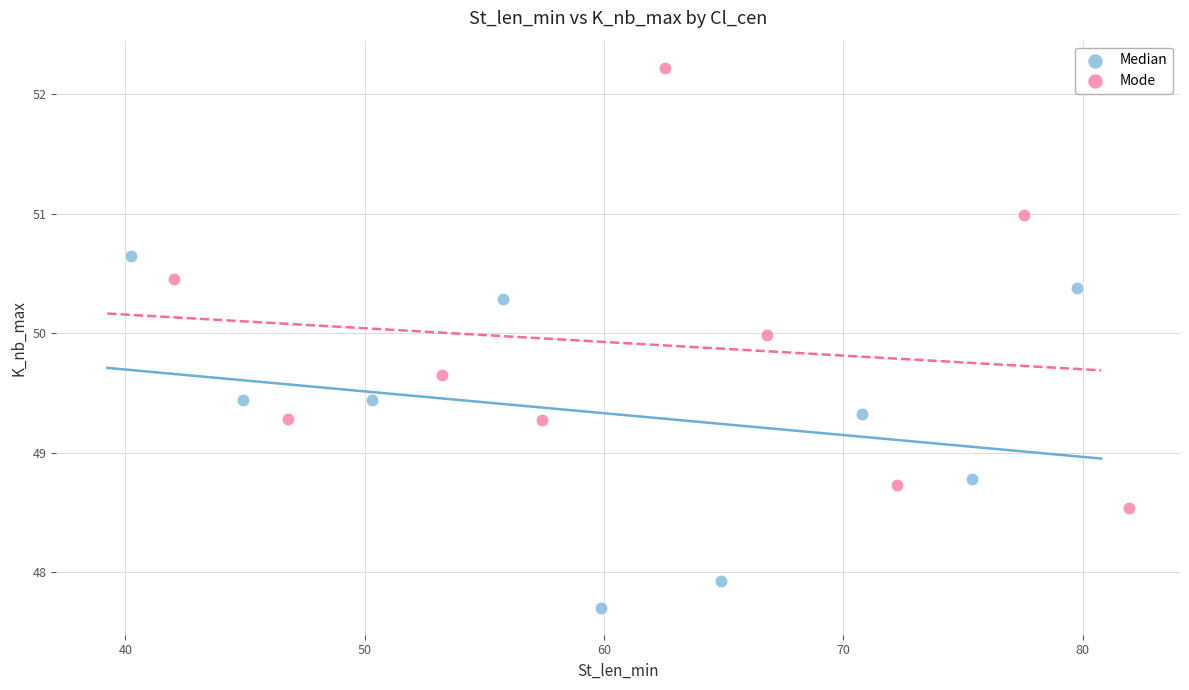

What are all the series names shown in the legend?

Median, Mode